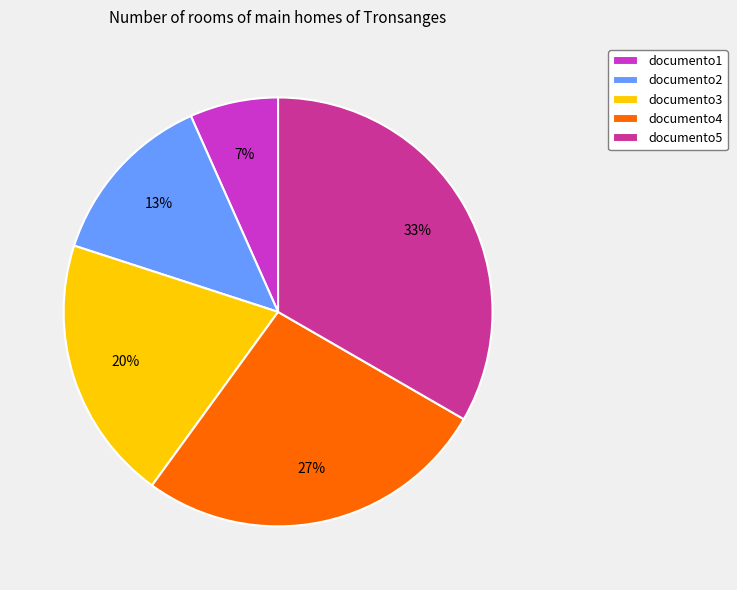

Rank the categories by value from highest to lowest.

documento5, documento4, documento3, documento2, documento1